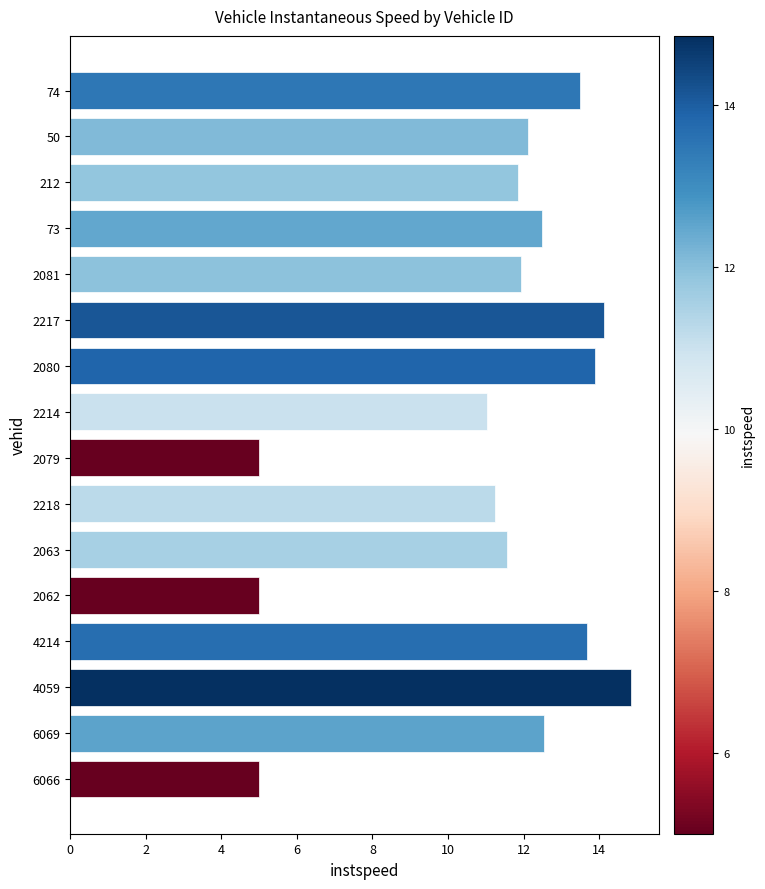

Which label corresponds to the largest value in the chart?

4059